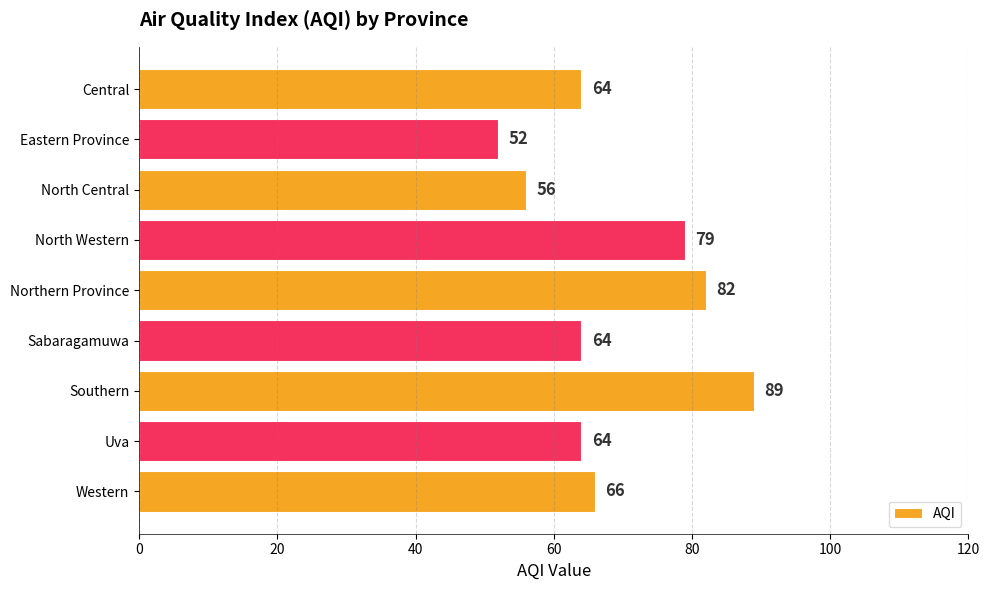

The chart shows a value of 64 at Sabaragamuwa. True or false?

True